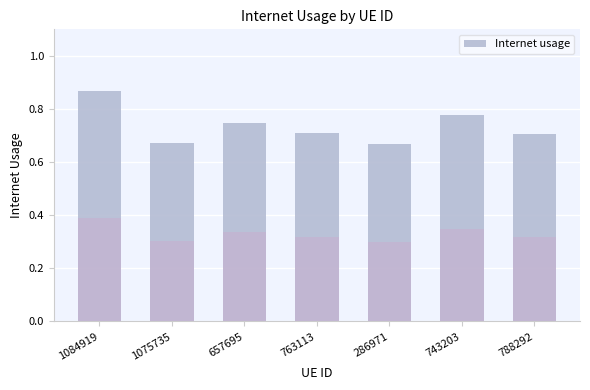

What is the label of the 1st bar from the left?

1084919